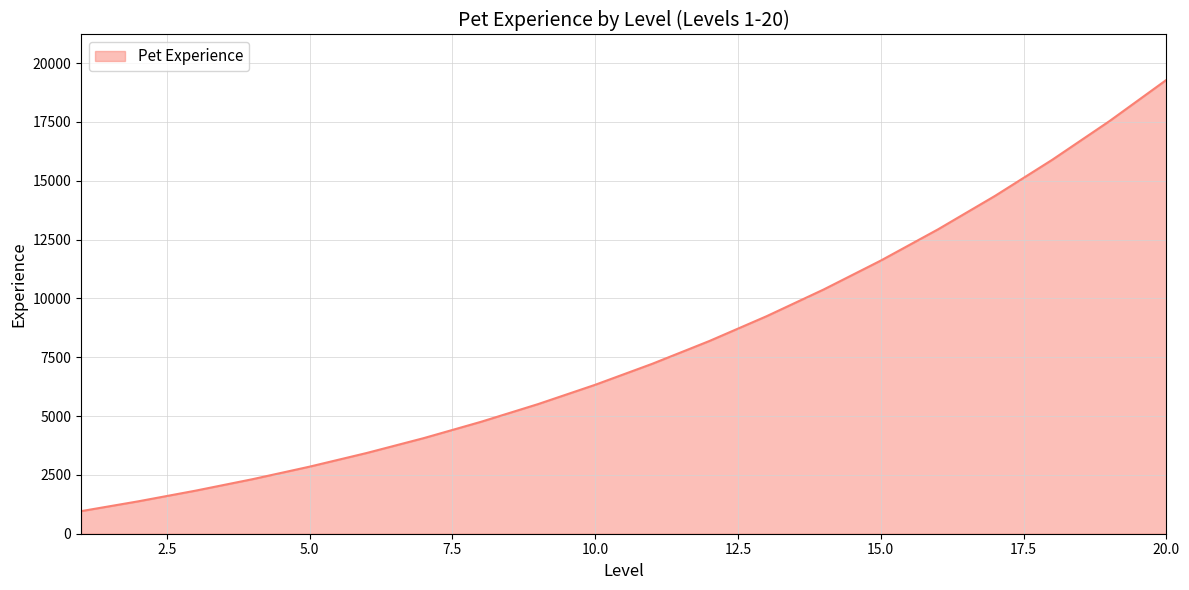

What is the sum of all values?

160080